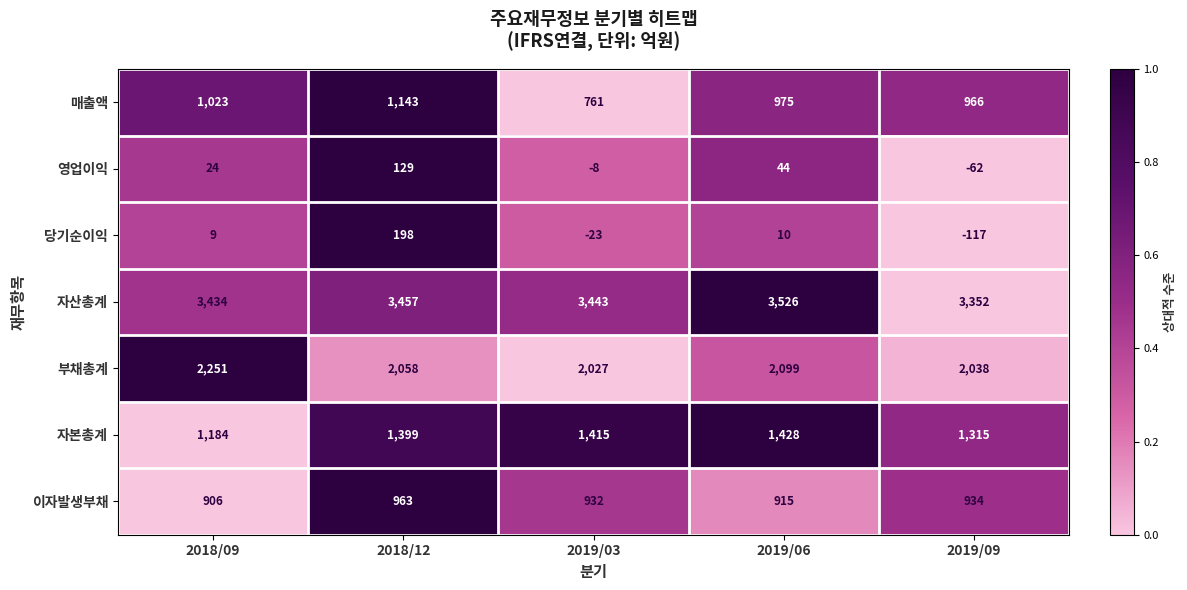

Which series changed the most between 2018/12 and 2019/03?

매출액